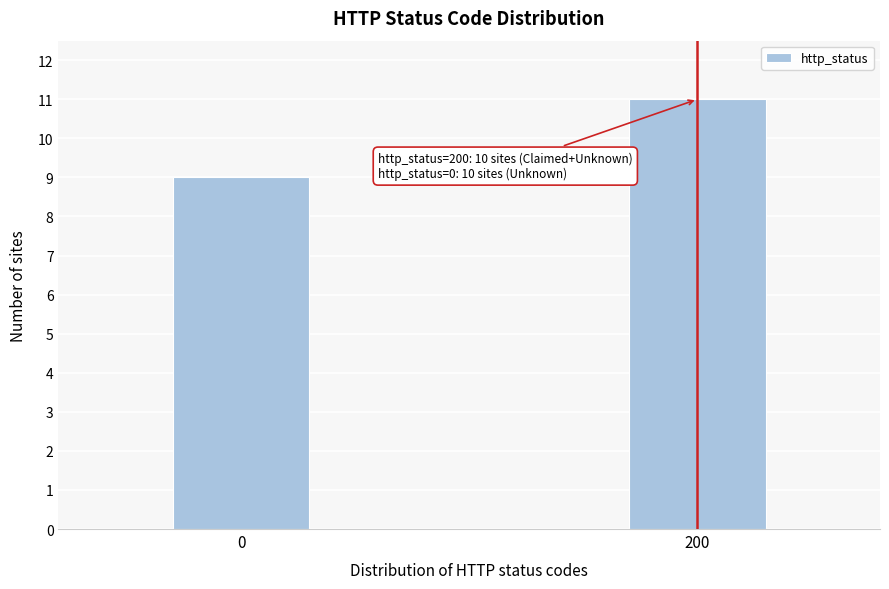

Reading left to right, what are all the values shown in this chart?

0=9	200=11